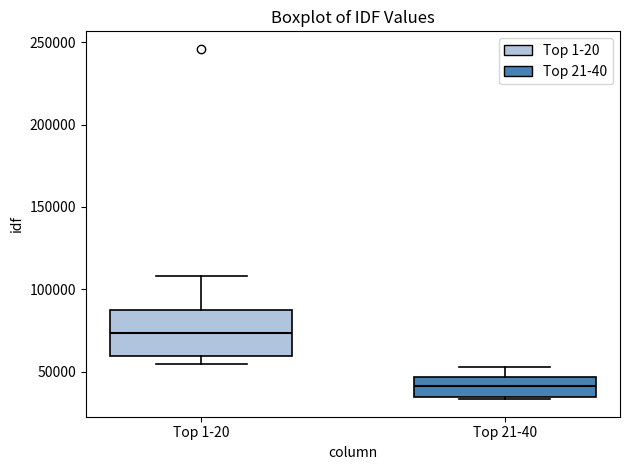

Reading left to right, transcribe this box plot: for each box, give where its median line is, the range the box spans, and where its two whiskers end, as read against the y-axis. The values are not printed on the chart, so give them approximately, as read against the axis.

Top 1-20: median 75000, box 60000 to 90000, whiskers 55000 to 110000
Top 21-40: median 40000, box 35000 to 45000, whiskers 35000 to 55000